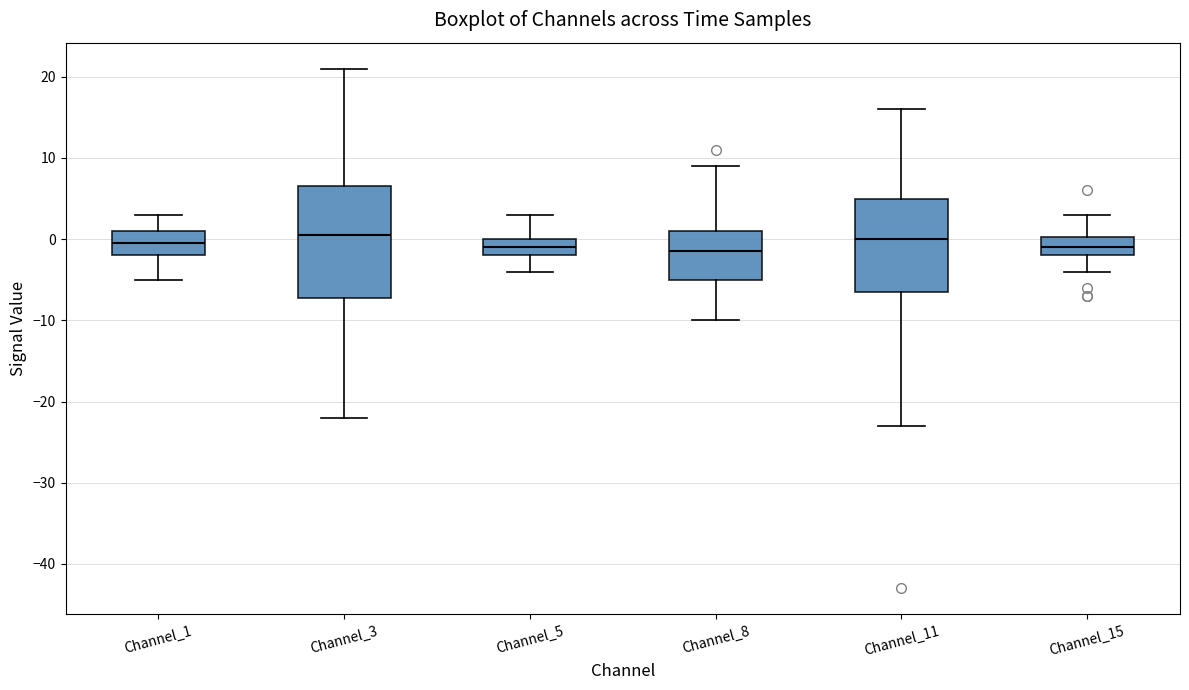

Reading left to right, read every box against the y-axis: the position of its median line, the range the box covers, and the ends of its whiskers. The values are not printed on the chart, so give them approximately, as read against the axis.

Channel_1: median 0, box -2 to 1, whiskers -5 to 3
Channel_3: median 1, box -7 to 7, whiskers -22 to 21
Channel_5: median -1, box -2 to 0, whiskers -4 to 3
Channel_8: median -1, box -5 to 1, whiskers -10 to 9
Channel_11: median 0, box -6 to 5, whiskers -23 to 16
Channel_15: median -1, box -2 to 0, whiskers -4 to 3